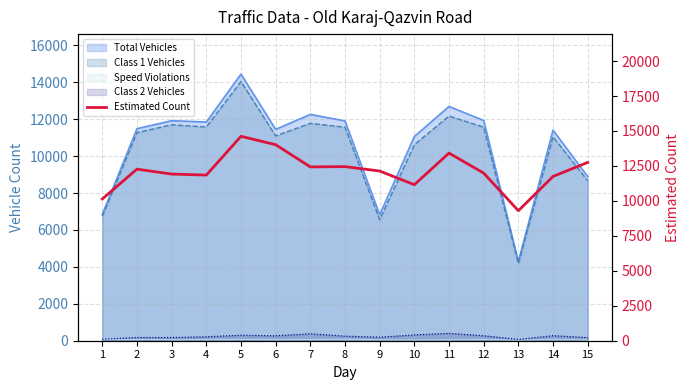

The value at 8 is 12452. True or false?

True